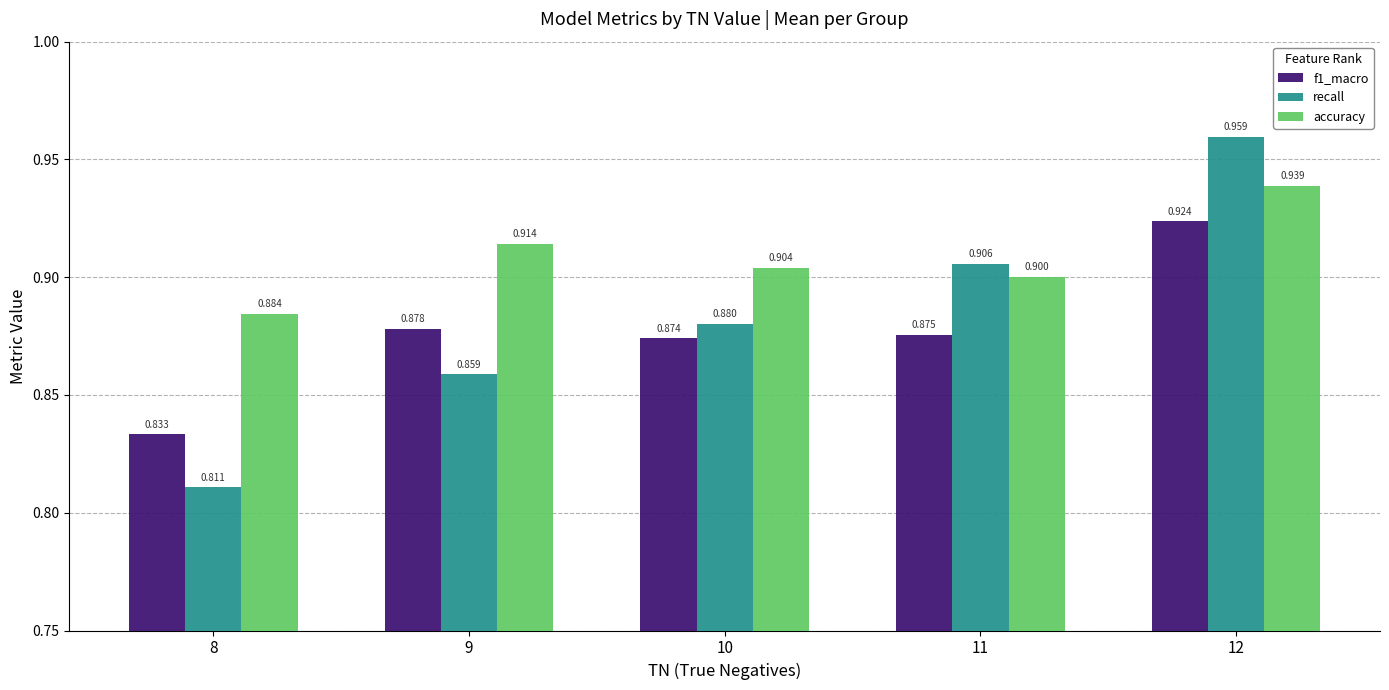

What is the difference between the maximum and minimum values in the f1_macro series?

0.1